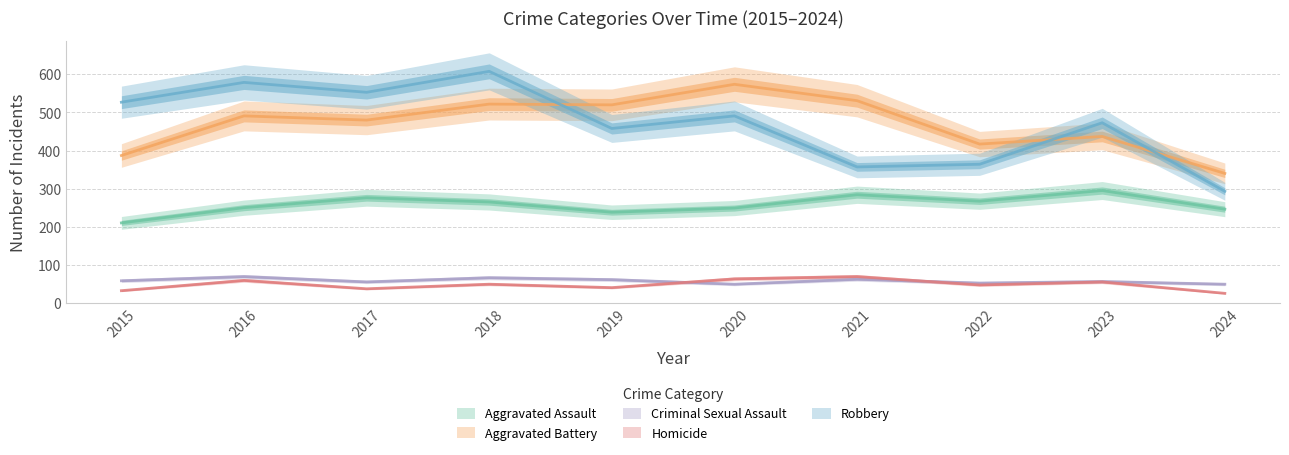

What is the sum of the Robbery values at 2018 and 2019?

1066